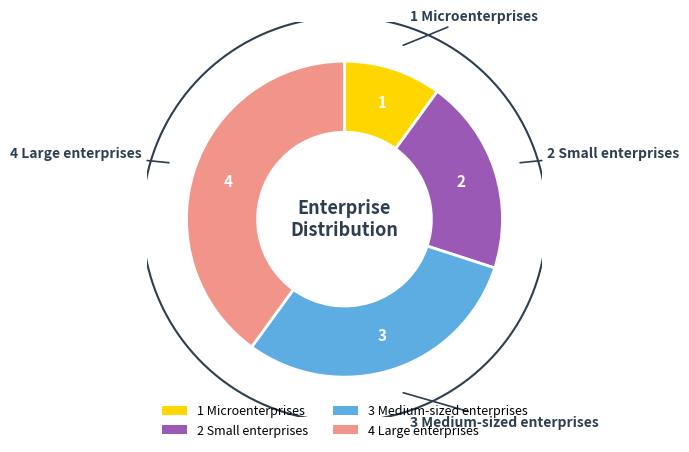

Which slice is the smallest?

1 Microenterprises